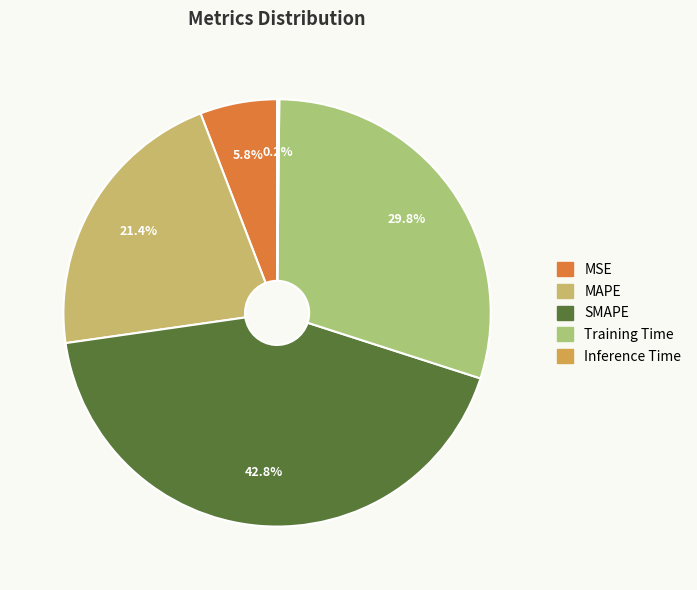

Which category has the smallest portion of the pie?

Inference Time